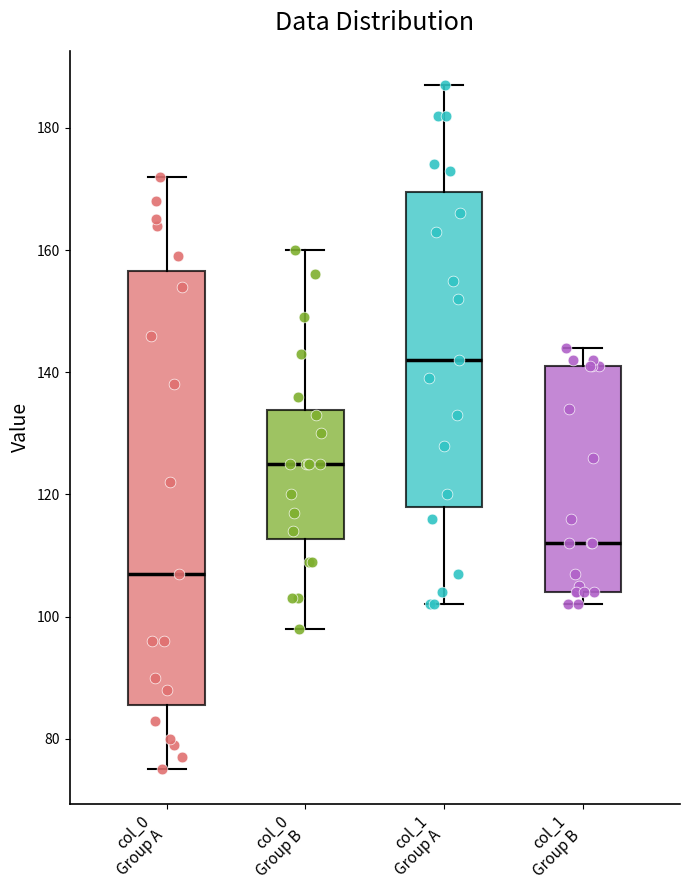

Reading left to right, read every box against the y-axis: the position of its median line, the range the box covers, and the ends of its whiskers. The values are not printed on the chart, so give them approximately, as read against the axis.

col_0 Group A: median 108, box 86 to 156, whiskers 76 to 172
col_0 Group B: median 126, box 112 to 134, whiskers 98 to 160
col_1 Group A: median 142, box 118 to 170, whiskers 102 to 188
col_1 Group B: median 112, box 104 to 142, whiskers 102 to 144